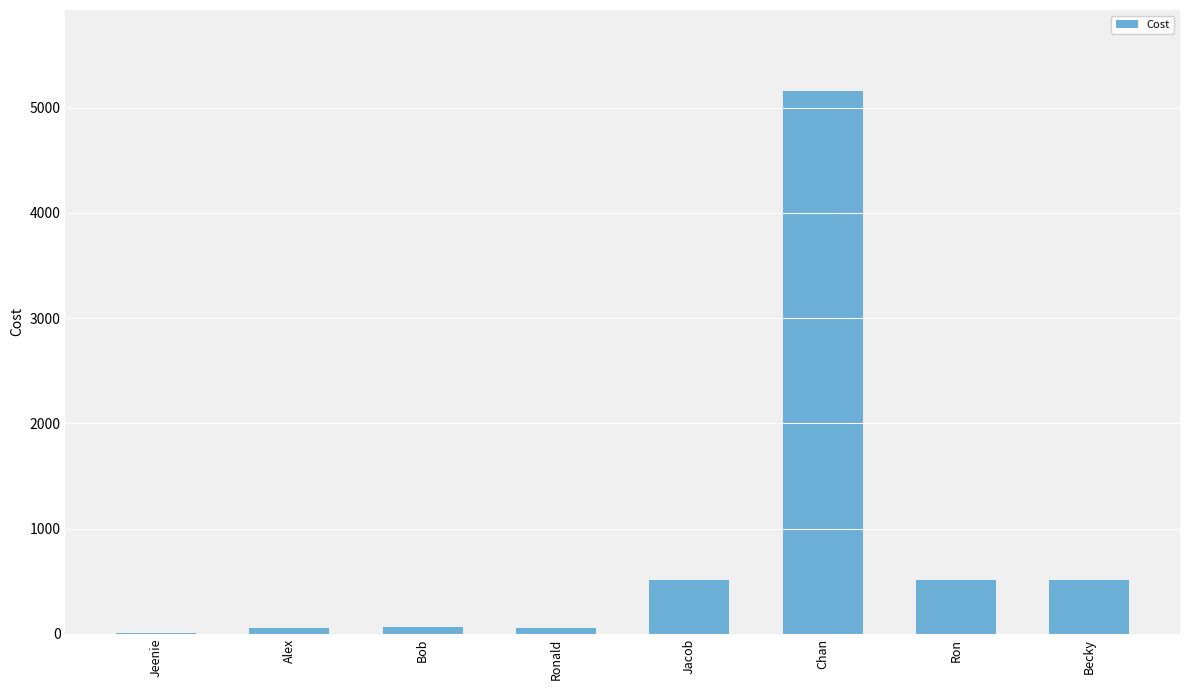

What is the maximum value shown in the chart?

5153.5